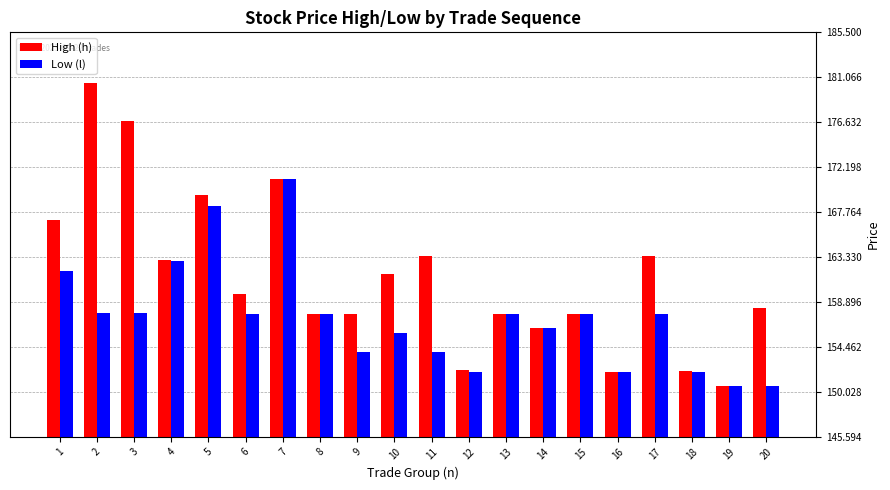

Which category has the highest value in the High (h) series?

2